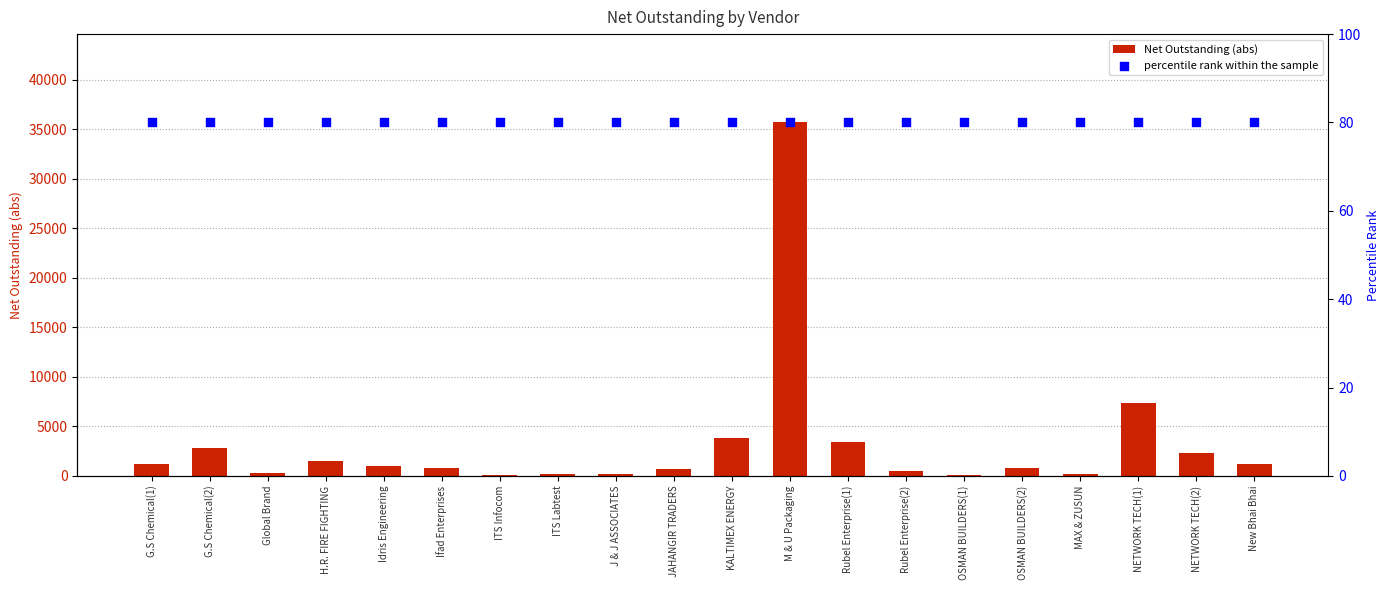

At how many categories does at least one series exceed 32373?

1